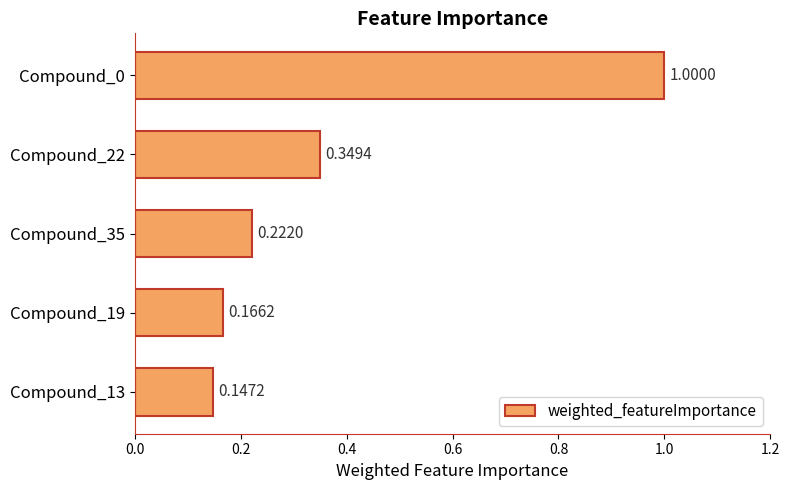

Rank the categories by value from lowest to highest.

Compound_13, Compound_19, Compound_35, Compound_22, Compound_0